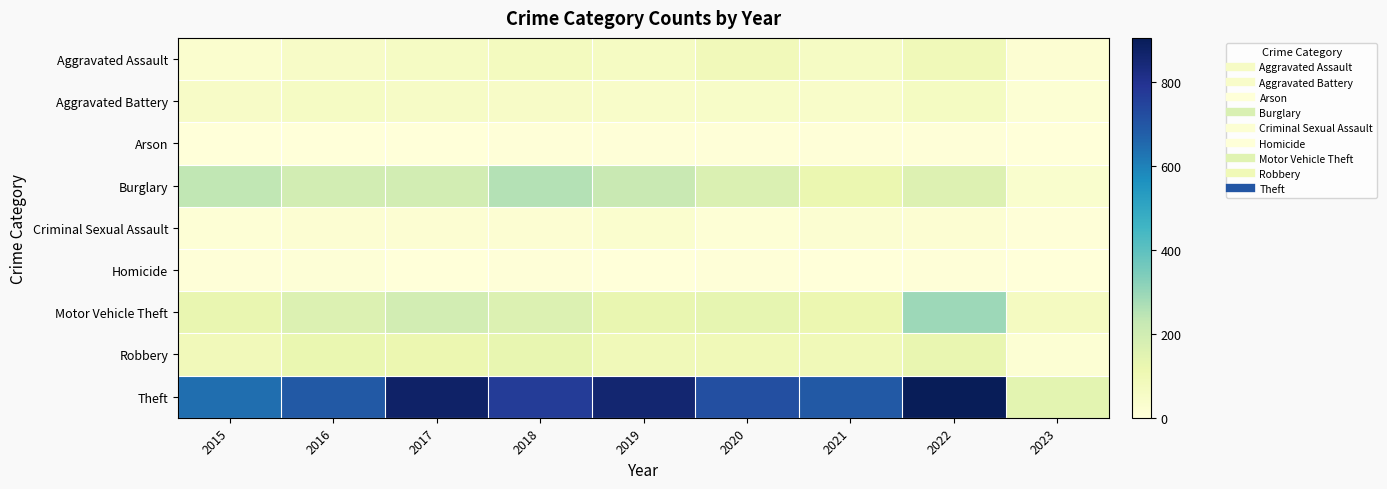

How many categories are shown in the chart?

9